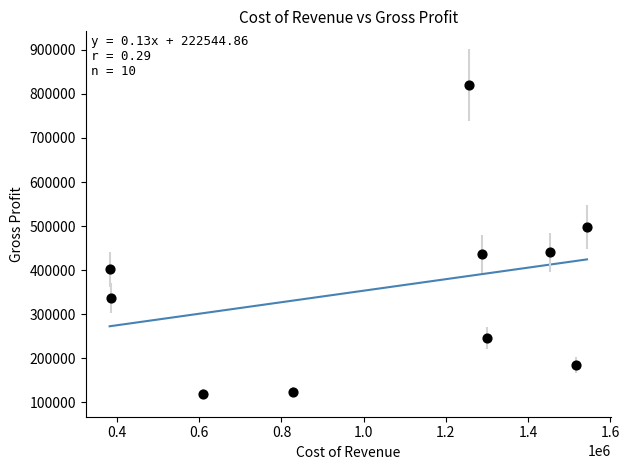

What is the average Y value?

360640